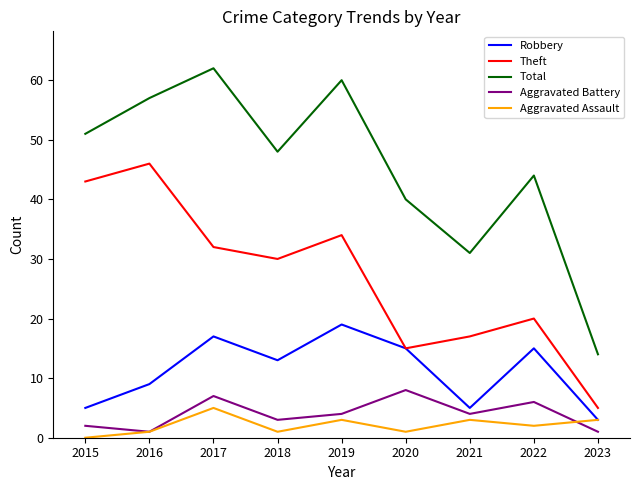

Rank the series by their maximum value, from lowest to highest.

Aggravated Assault, Aggravated Battery, Robbery, Theft, Total